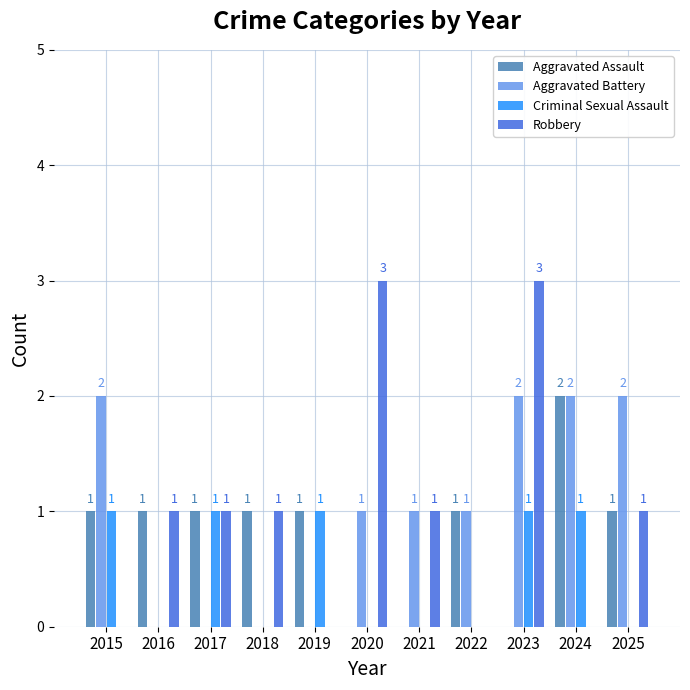

What is the sum of all Aggravated Assault values?

9